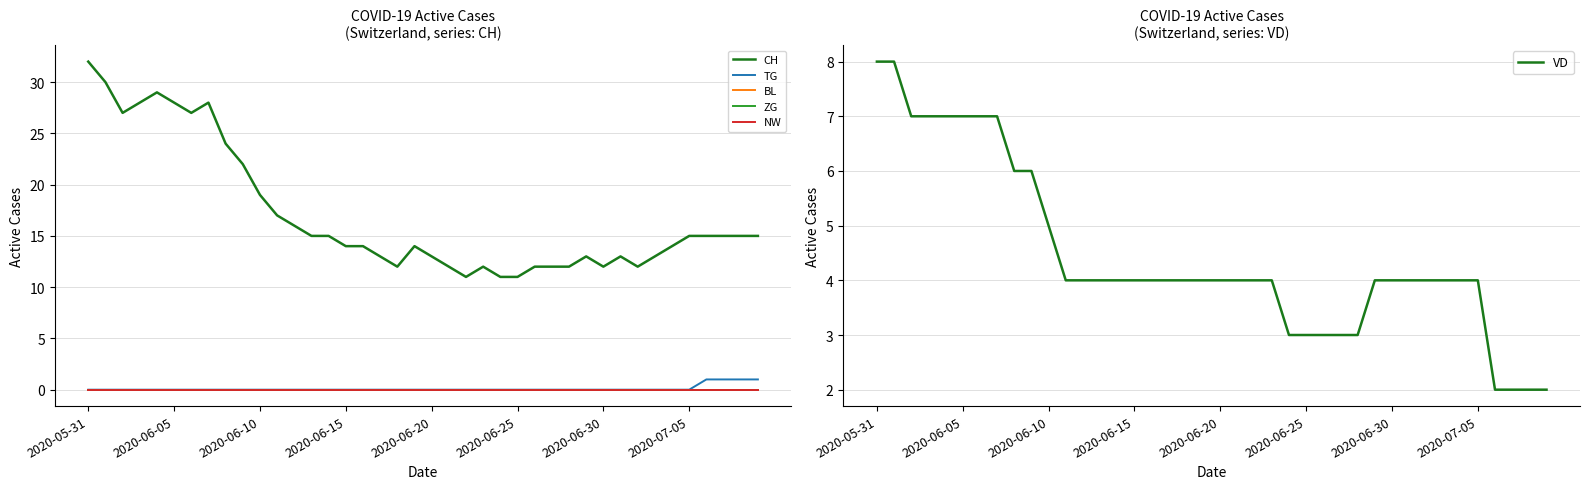

Between 18 and 21, which series saw the biggest shift?

CH